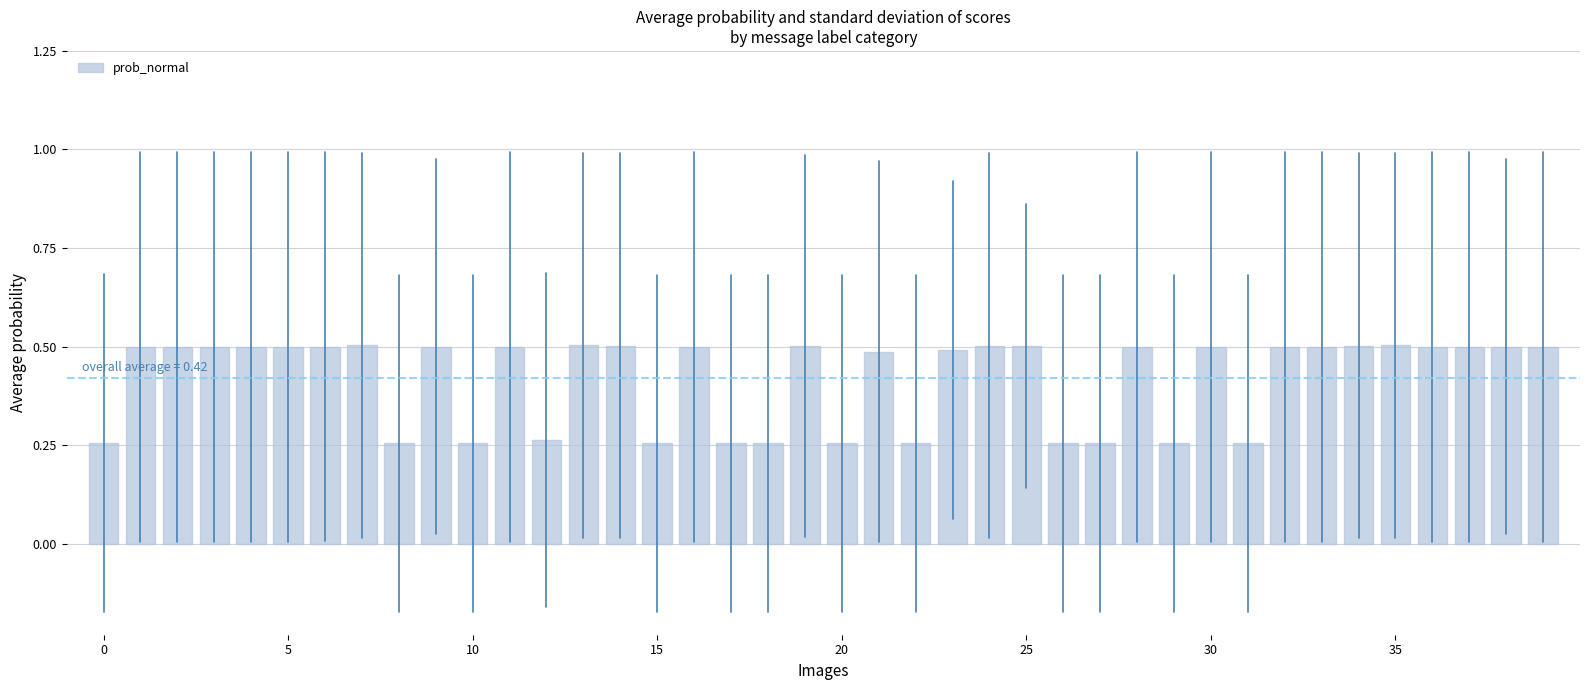

Count the values in the range 0 to 1.

40